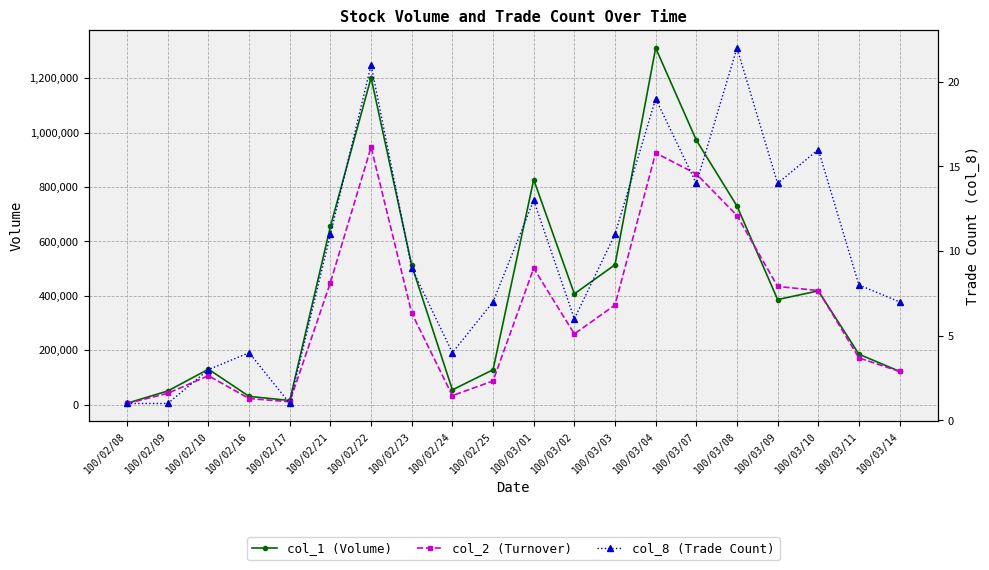

What is the greatest value displayed?

1311000